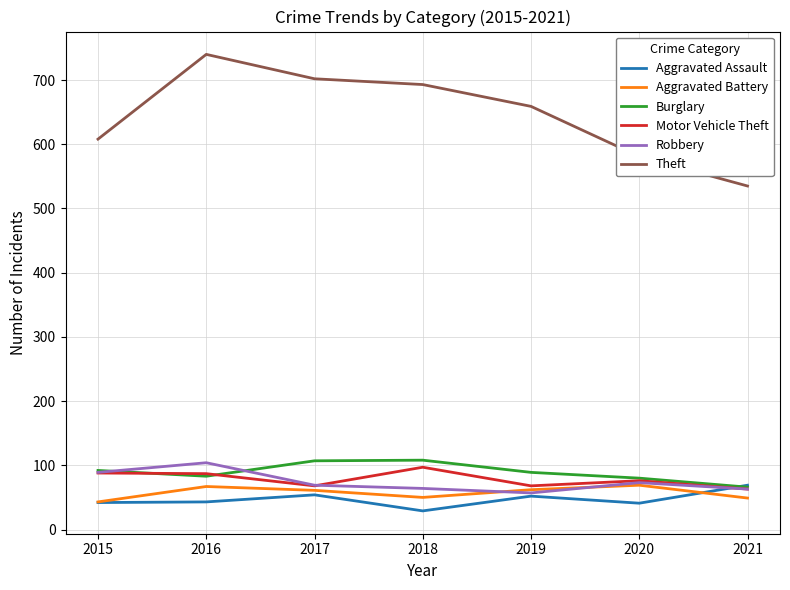

The value of Burglary at 2018 is 108. True or false?

True